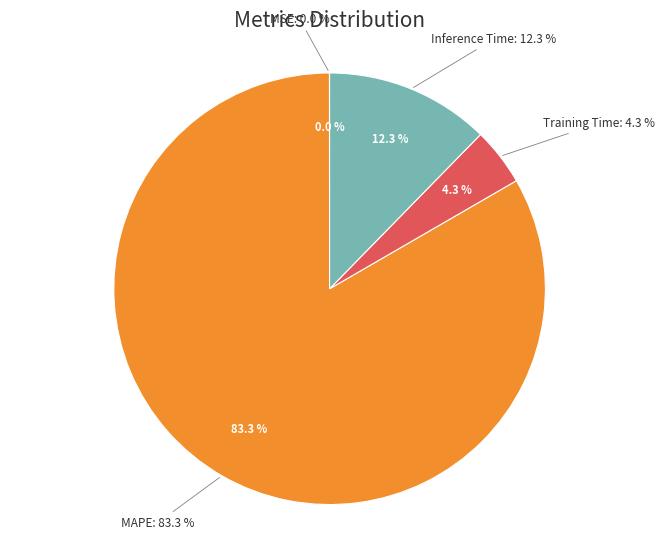

How many segments does this pie chart have?

4